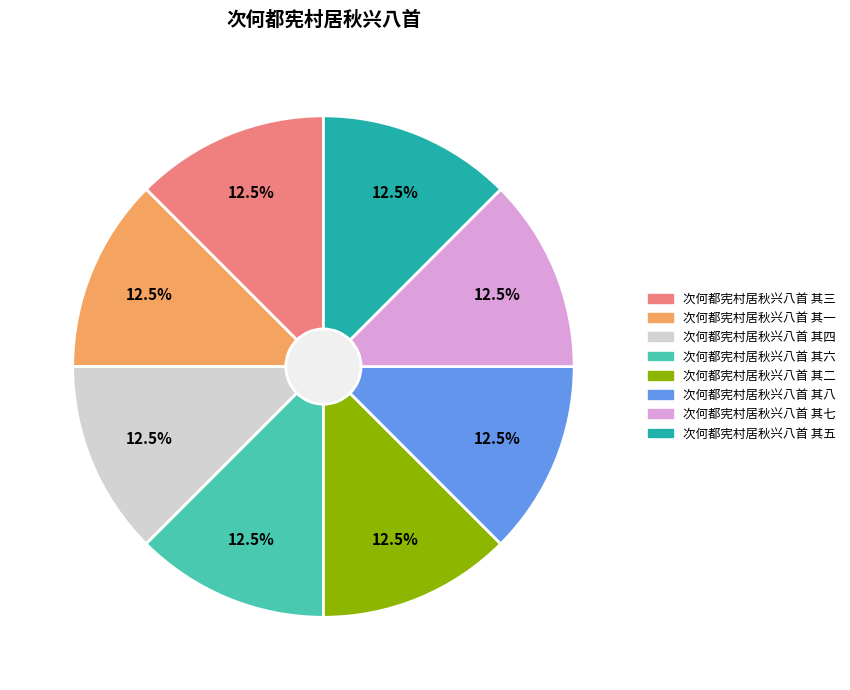

Is 次何都宪村居秋兴八首 其四 the majority of the pie?

No